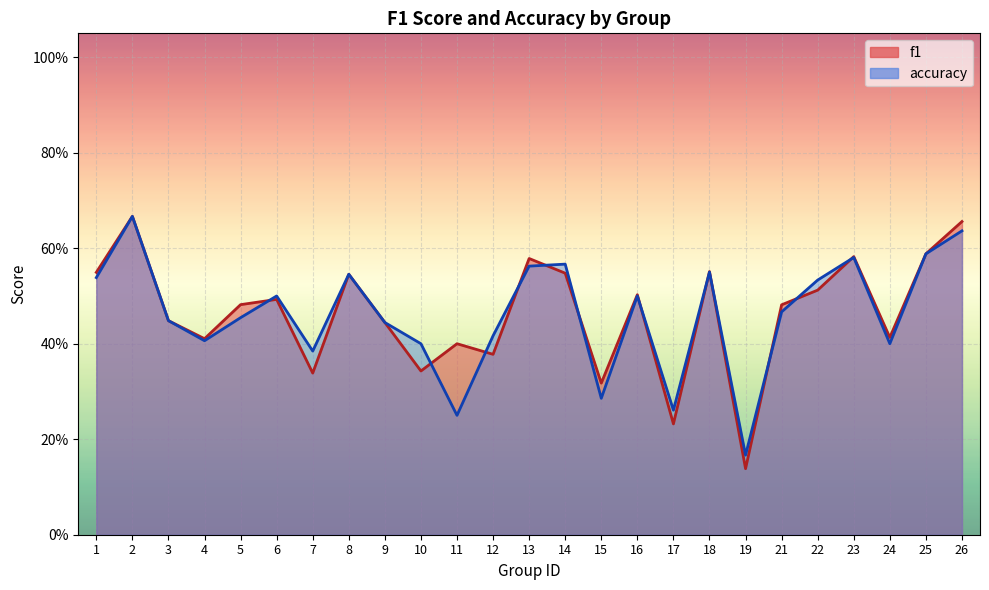

What is the approximate value of f1 at 14?

0.5